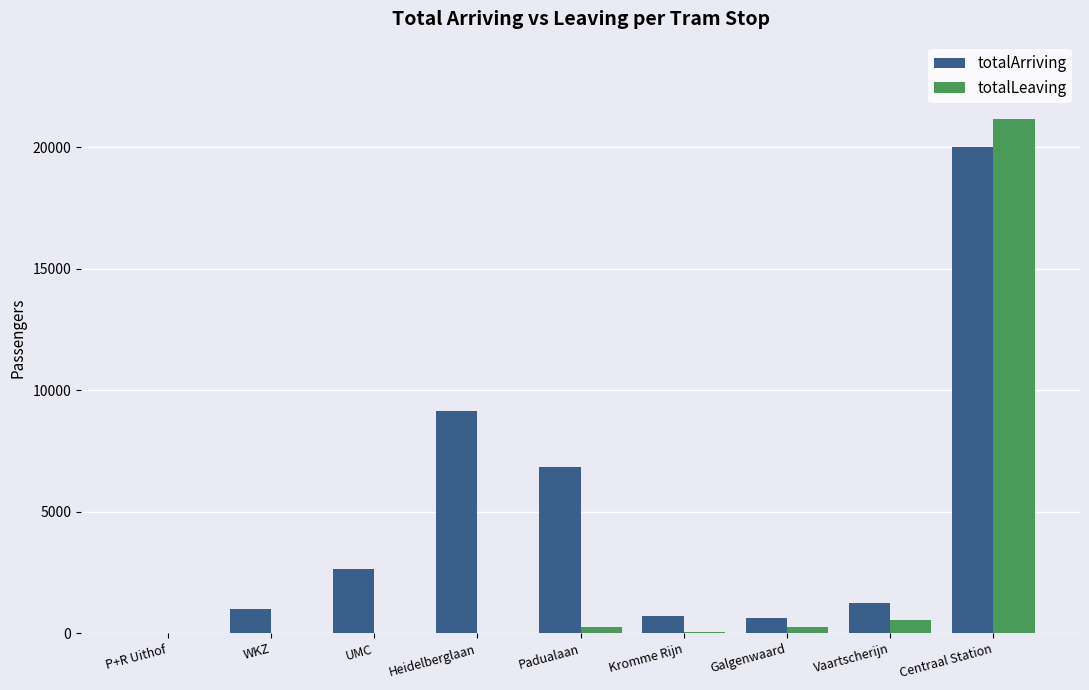

Is it true that totalArriving equals 690.7 at Kromme Rijn?

True